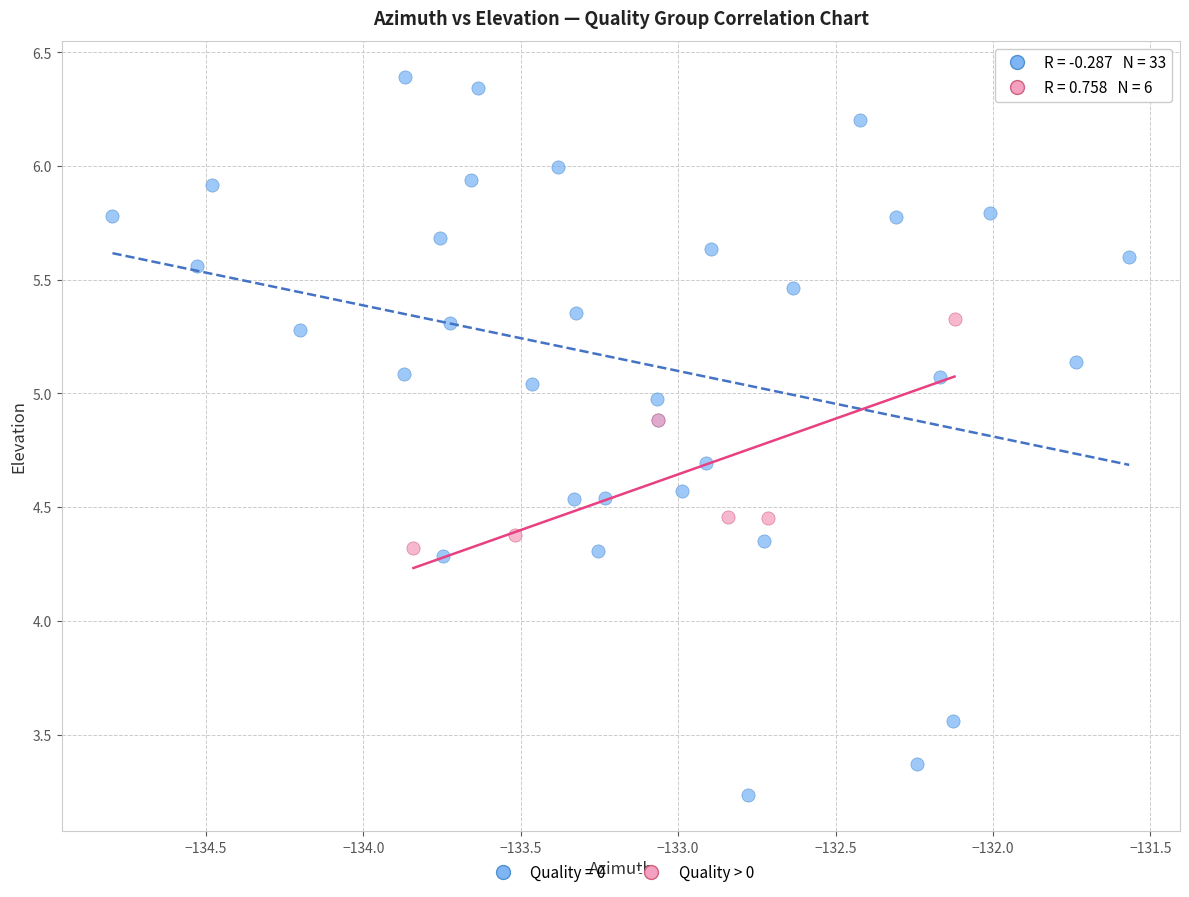

Which series contains the lowest Y value?

Quality = 0